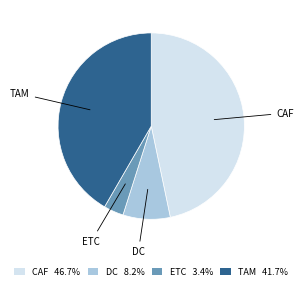

Do DC and CAF together represent more than half of the pie?

Yes